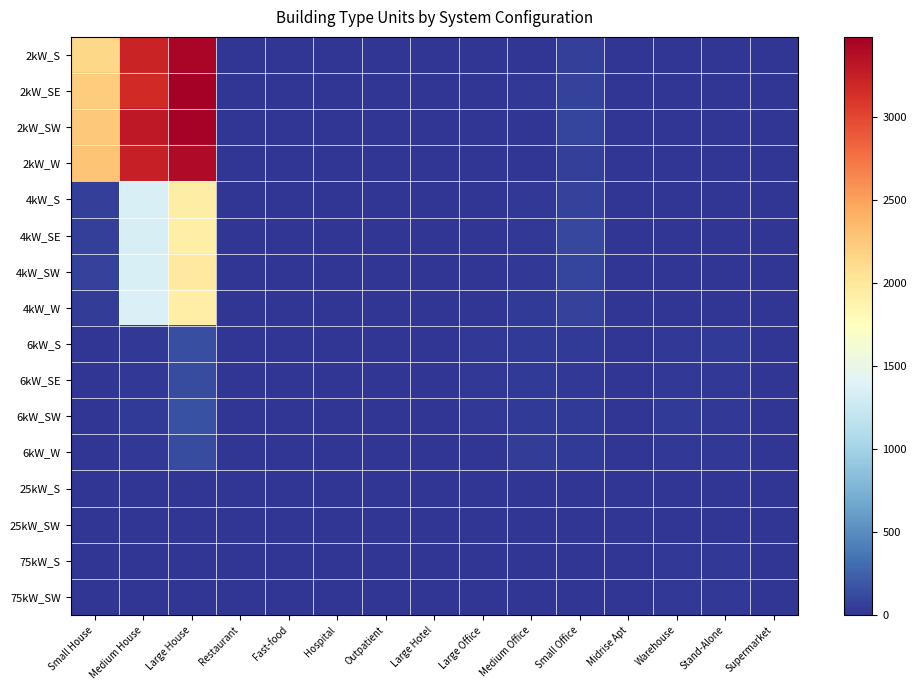

What is the maximum value shown in the chart?

3481